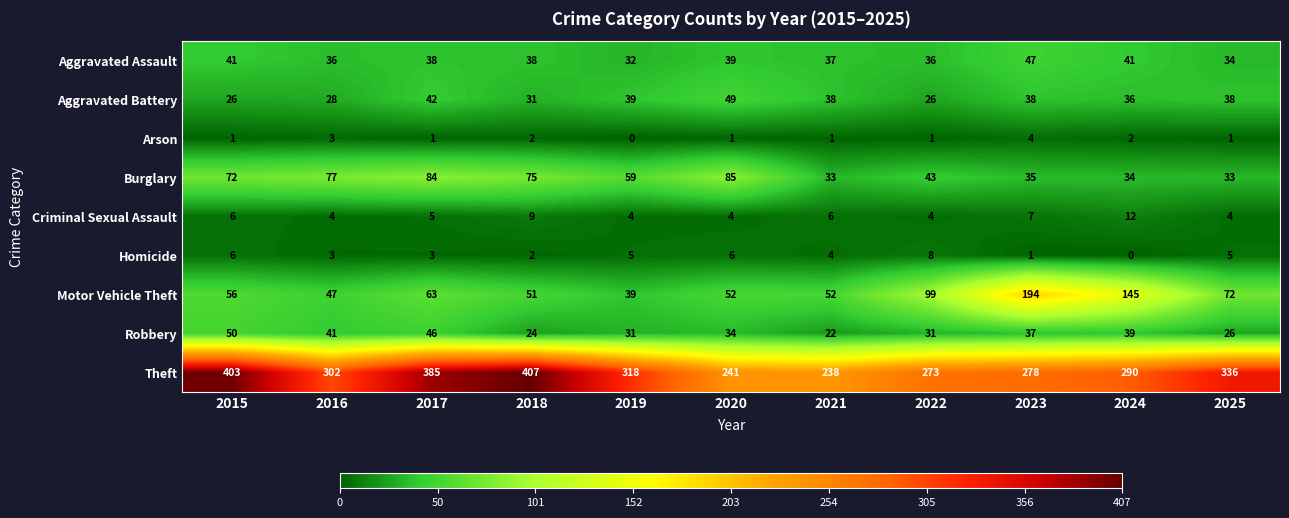

Which series changed the most between 2020 and 2025?

Theft